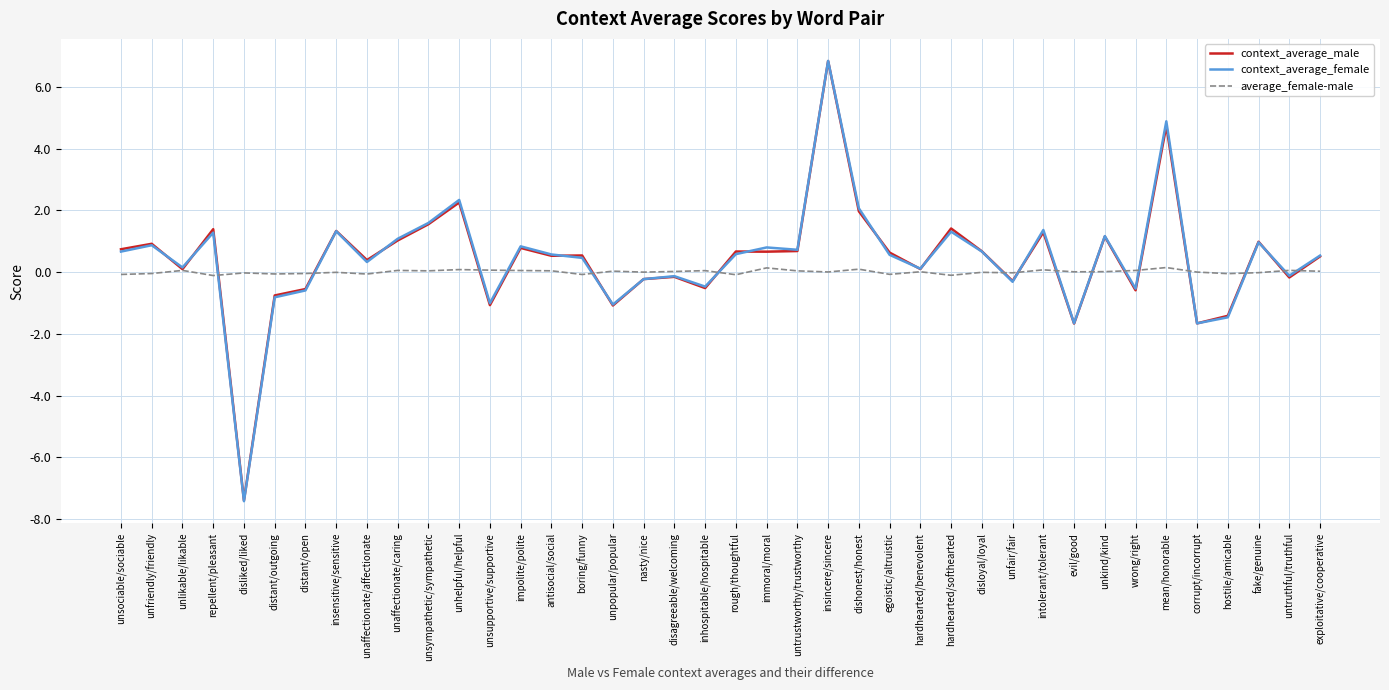

Which label corresponds to the largest value in the chart?

insincere/sincere